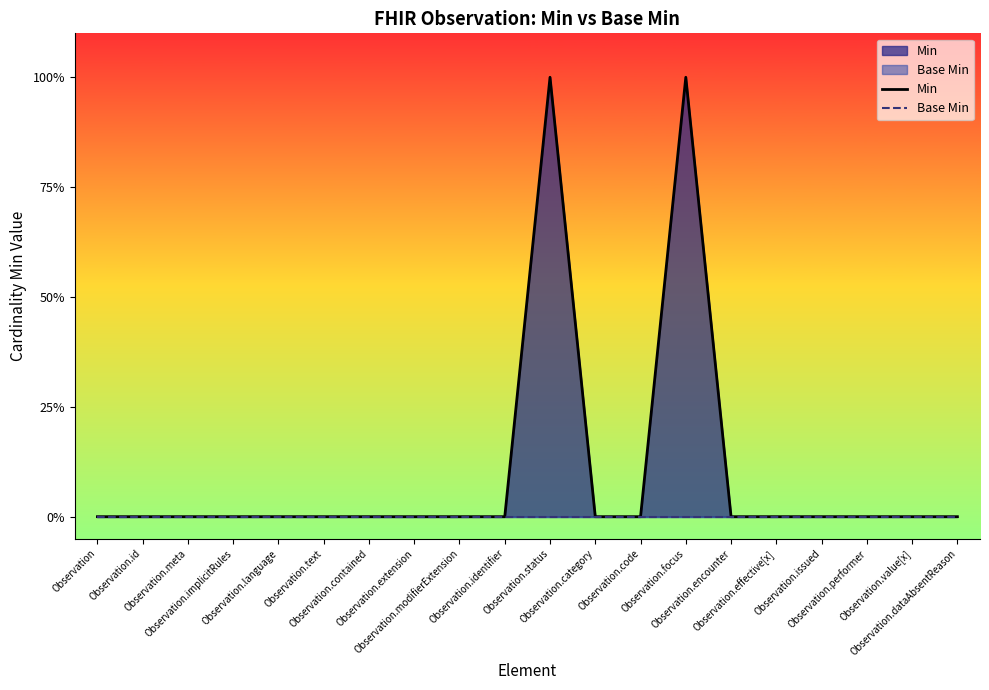

True or false: Min has more than 1 points higher than both neighbors.

True